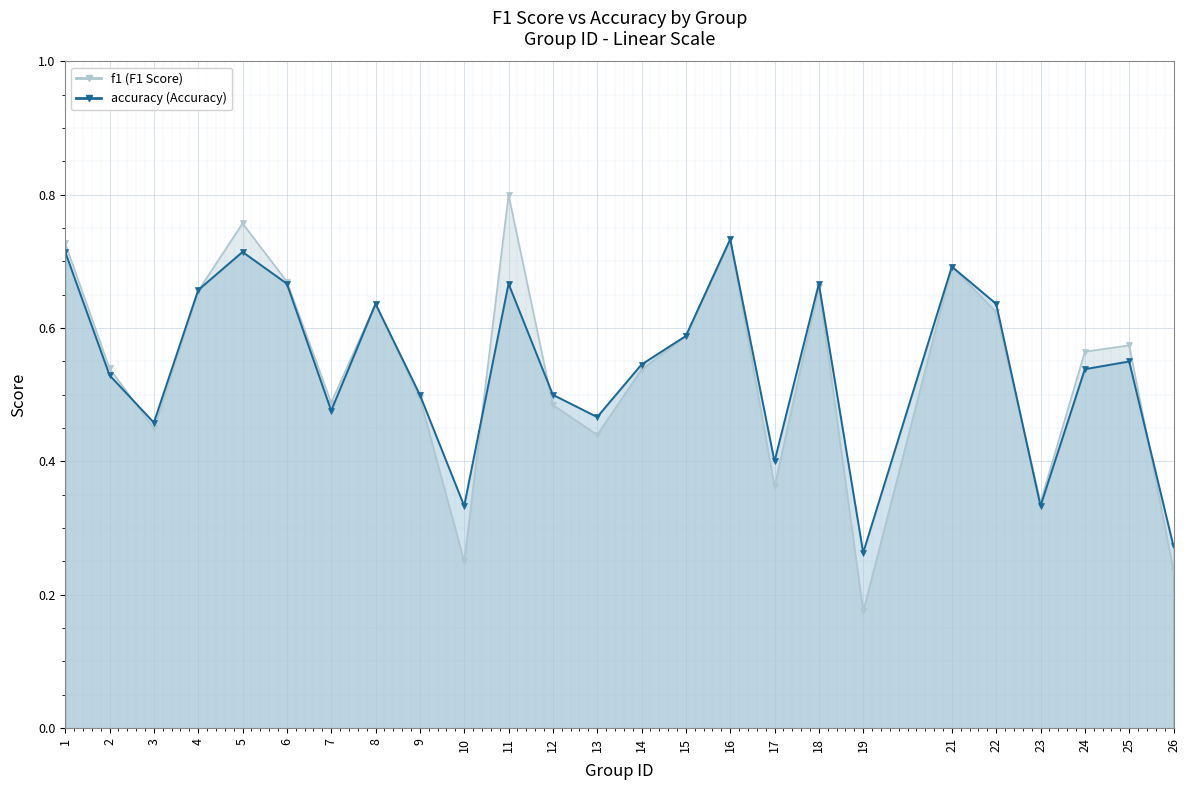

Where is the first local maximum for f1?

5